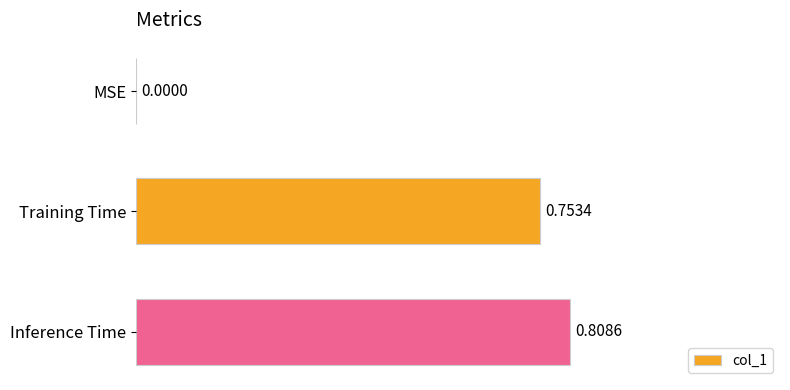

At which label is the value closest to 0?

MSE